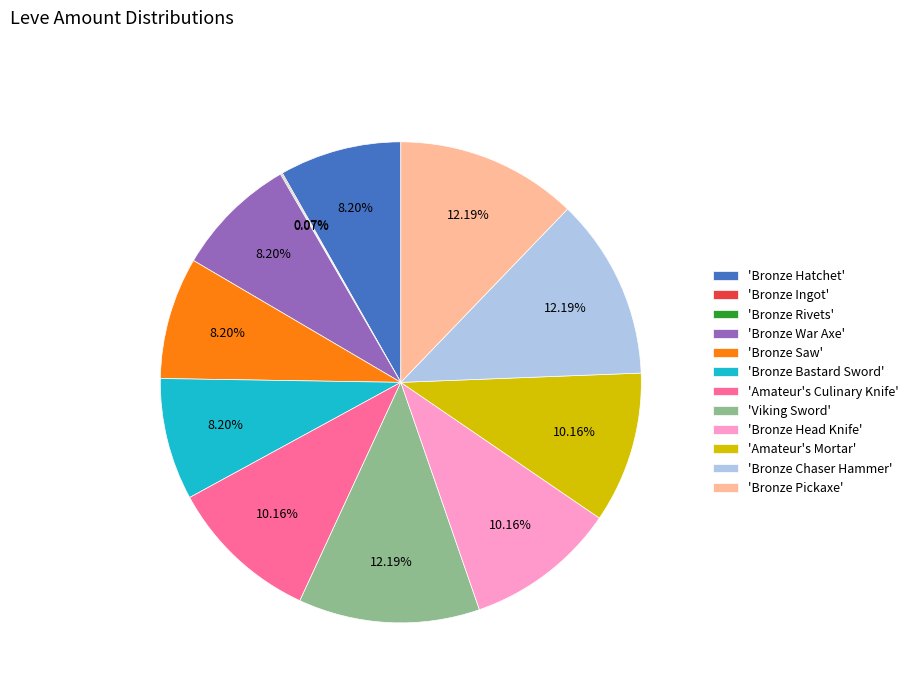

Is the sum of 'Amateur's Mortar' and 'Bronze Chaser Hammer' greater than half?

No